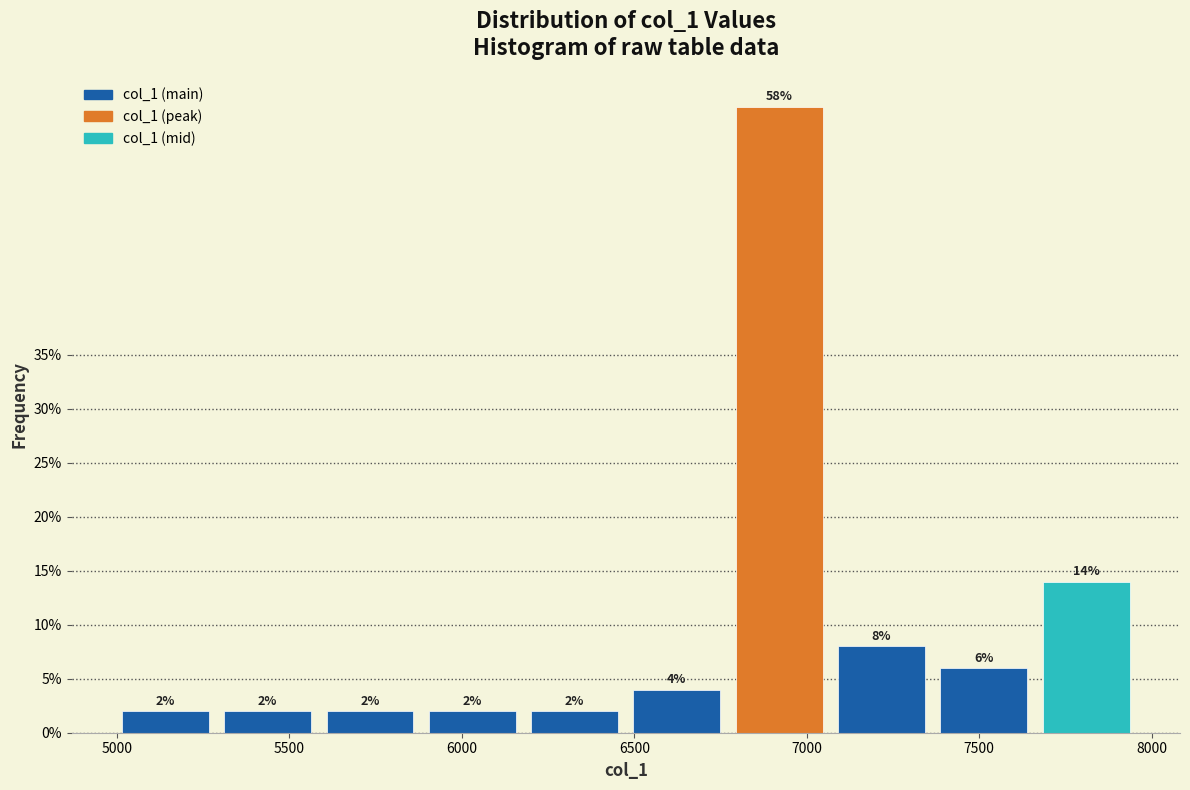

How tall is the bar that spans 6500 to 6750 on the x-axis? The bar edges are not printed on the chart, so give them approximately, as read against the axis.

4